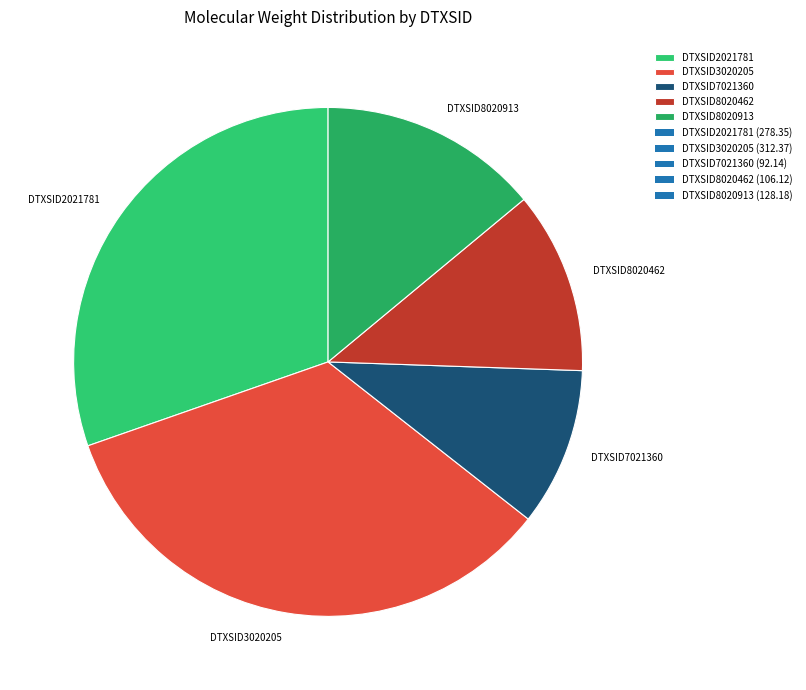

Do DTXSID2021781 and DTXSID8020913 together represent more than half of the pie?

No